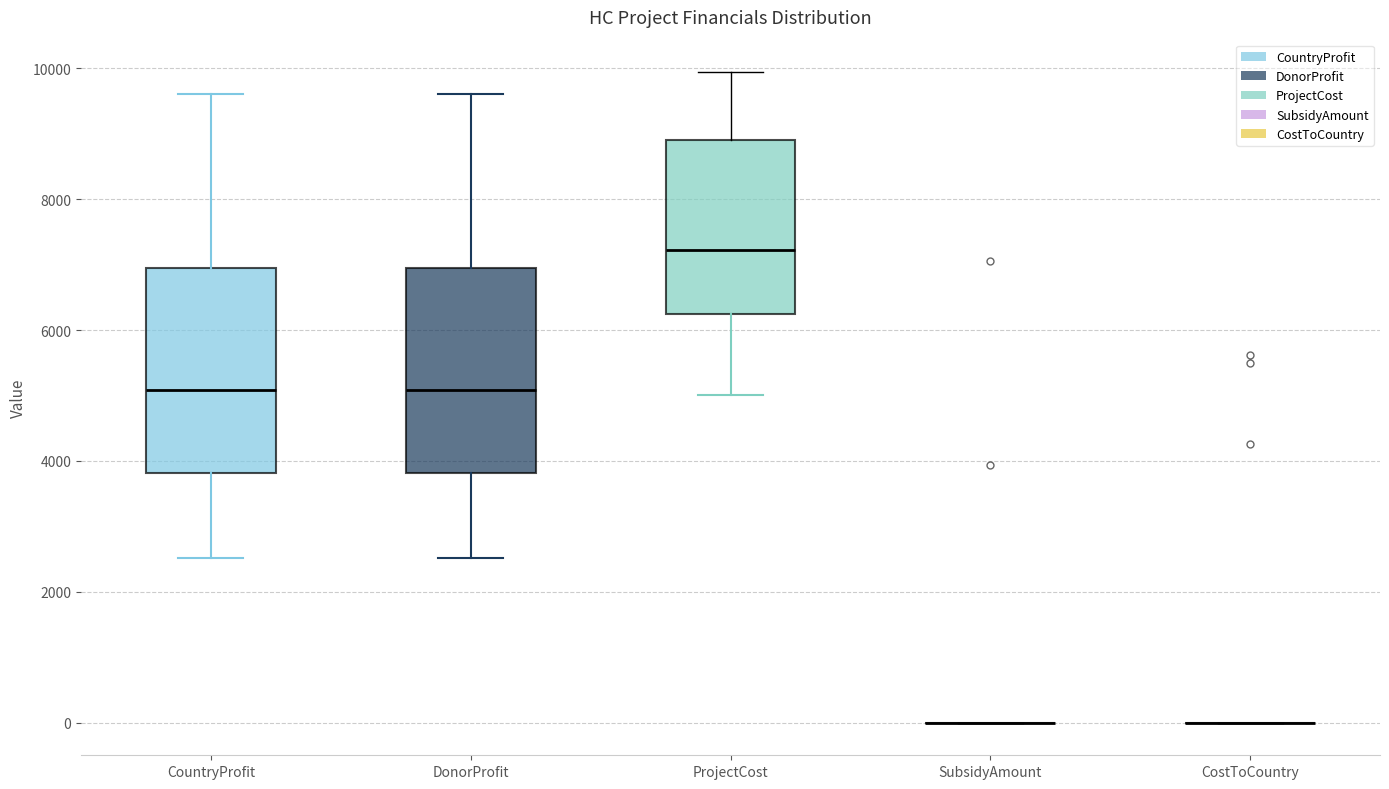

Reading left to right, transcribe this box plot: for each box, give where its median line is, the range the box spans, and where its two whiskers end, as read against the y-axis. The values are not printed on the chart, so give them approximately, as read against the axis.

CountryProfit: median 5000, box 3800 to 7000, whiskers 2600 to 9600
DonorProfit: median 5000, box 3800 to 7000, whiskers 2600 to 9600
ProjectCost: median 7200, box 6200 to 9000, whiskers 5000 to 10000
SubsidyAmount: box collapsed to a line at 0, whiskers 0 to 0
CostToCountry: box collapsed to a line at 0, whiskers 0 to 0